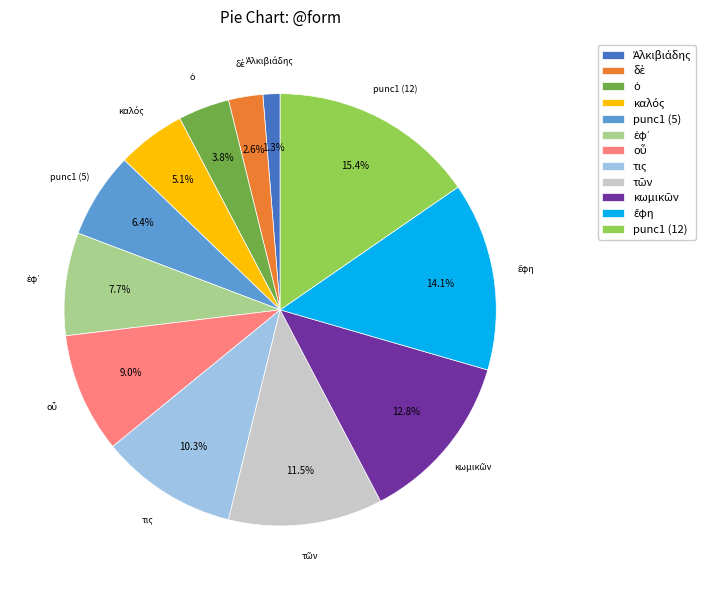

What is the largest slice in the pie chart?

punc1 (12)